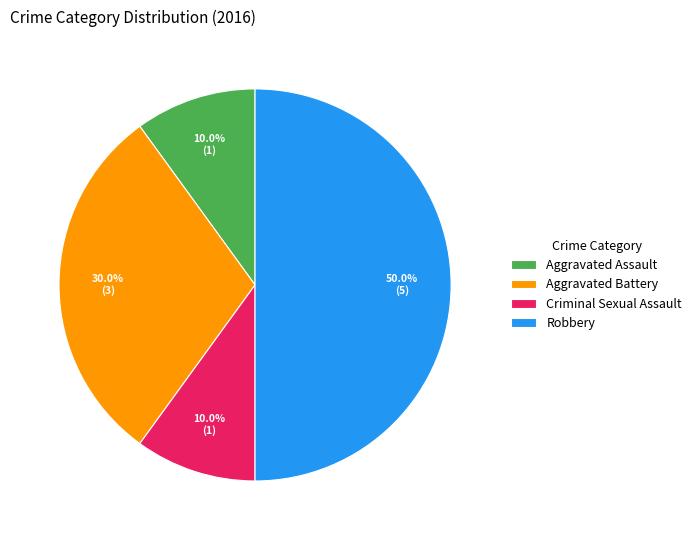

Is Aggravated Battery the majority of the pie?

No